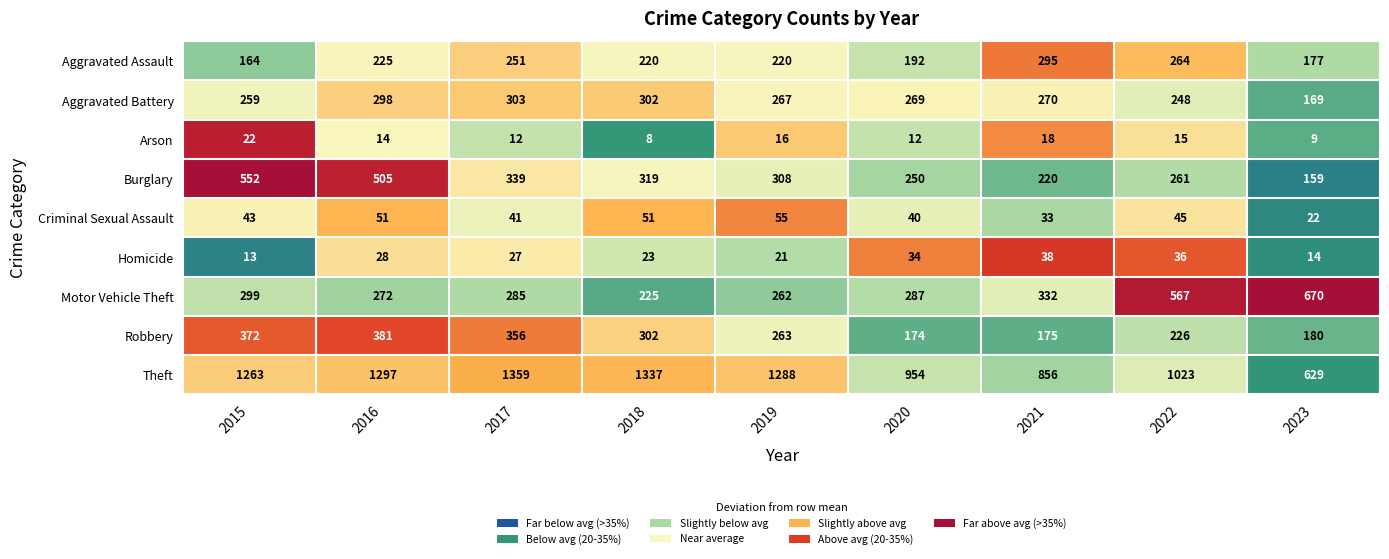

Rank the series by their maximum value, from highest to lowest.

Theft, Motor Vehicle Theft, Burglary, Robbery, Aggravated Battery, Aggravated Assault, Criminal Sexual Assault, Homicide, Arson